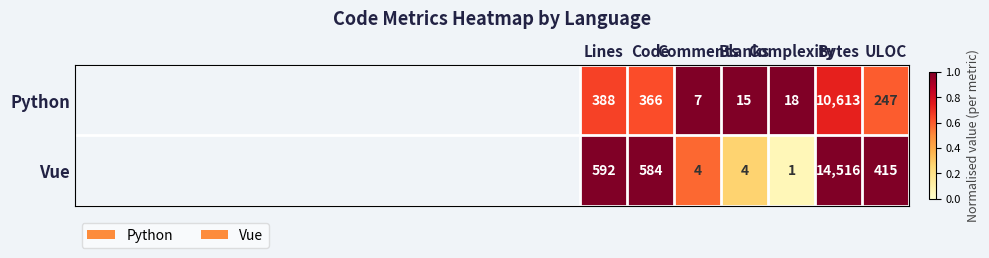

What is the total value across all series at Comments?

11